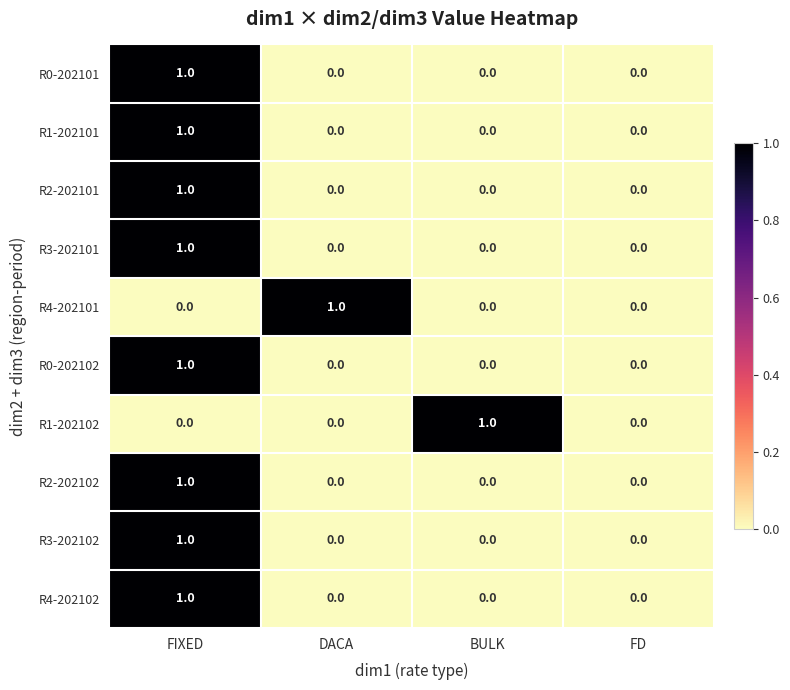

Is the value of R3-202101 at FD greater than the value of R0-202102 at FIXED?

No